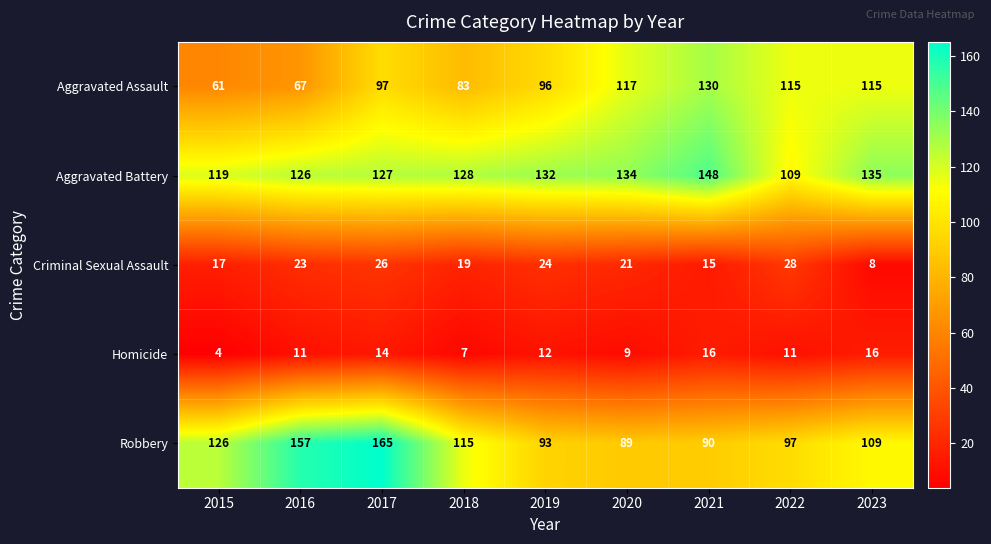

Is it true that Aggravated Assault equals 224 at 2021?

False